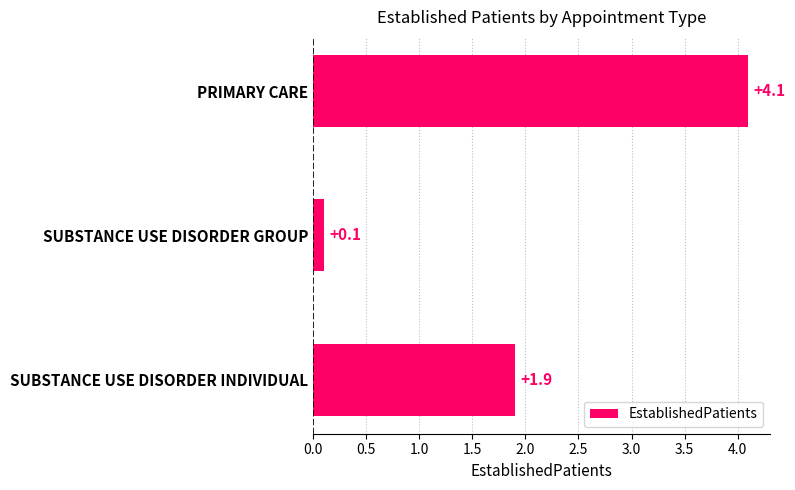

What is the minimum value shown in the chart?

0.1